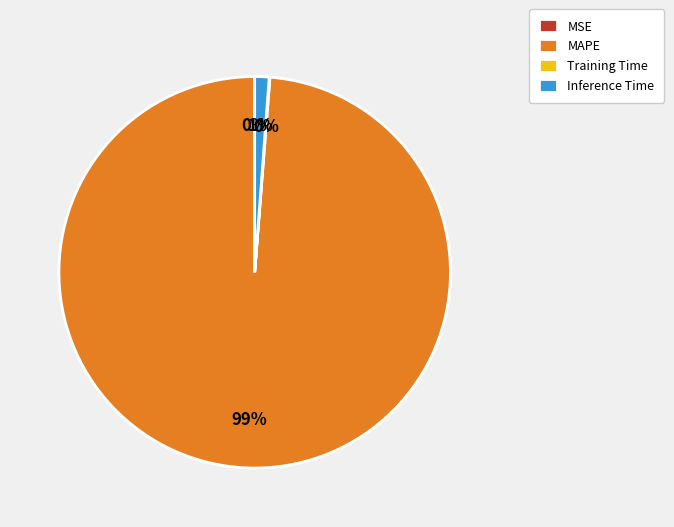

To the nearest percent, what is the average slice percentage?

25%